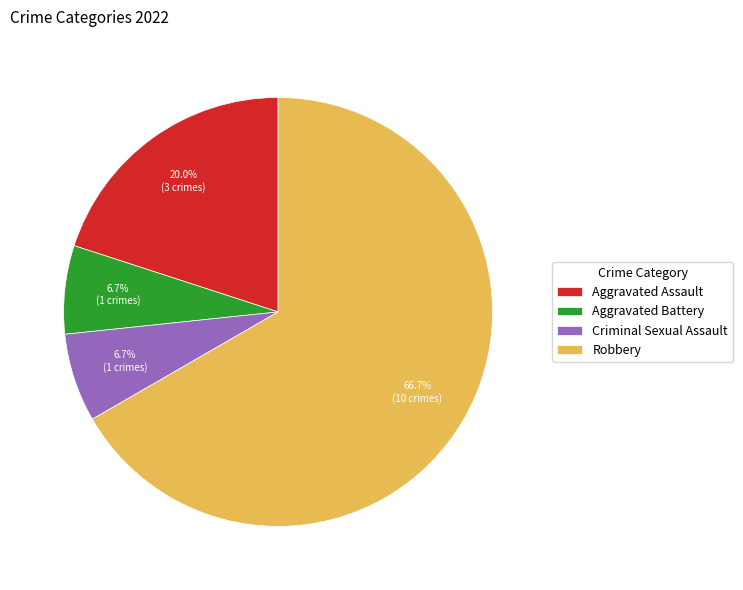

What is the largest slice in the pie chart?

Robbery